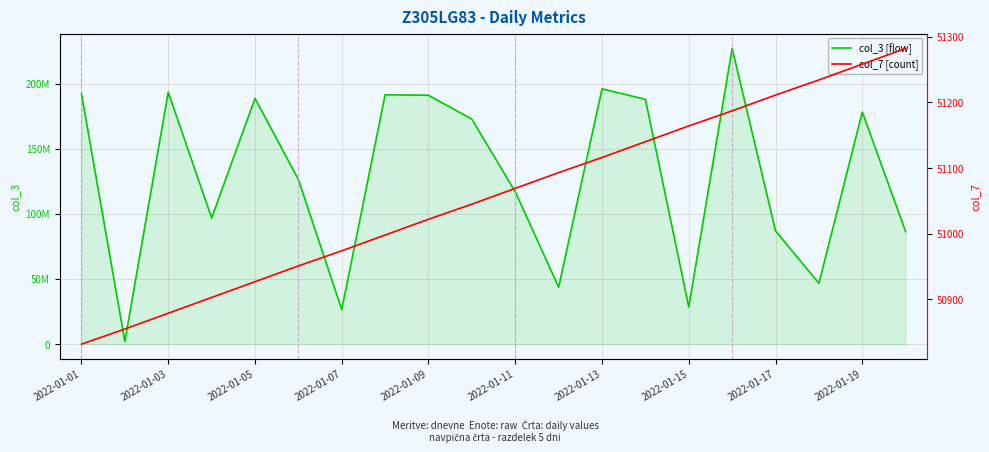

What is the difference between the highest and lowest values at 2022-01-15?

28553284